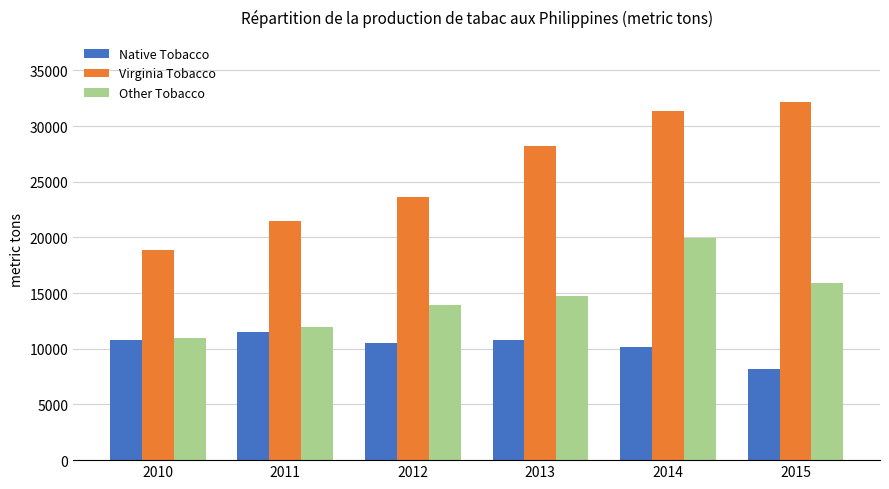

At 2014, list the series in order from largest to smallest.

Virginia Tobacco, Other Tobacco, Native Tobacco